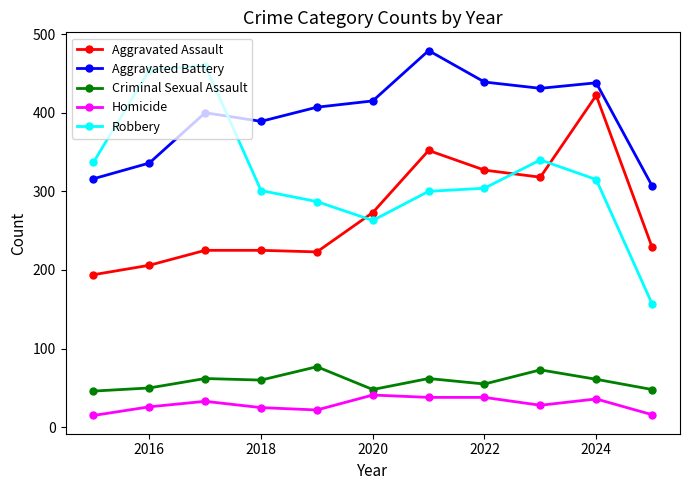

True or false: Homicide and Aggravated Battery intersect in this chart.

False